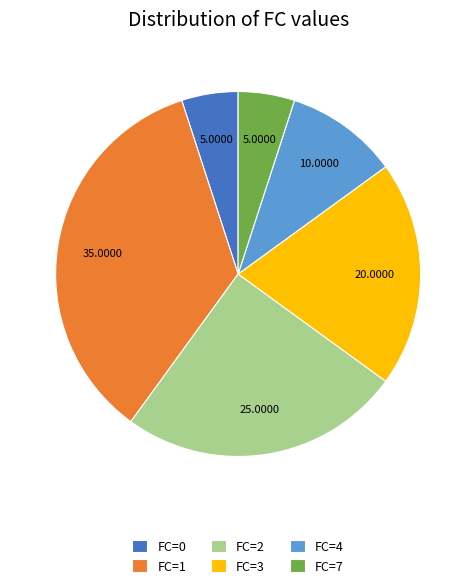

Does any single category account for the majority?

No